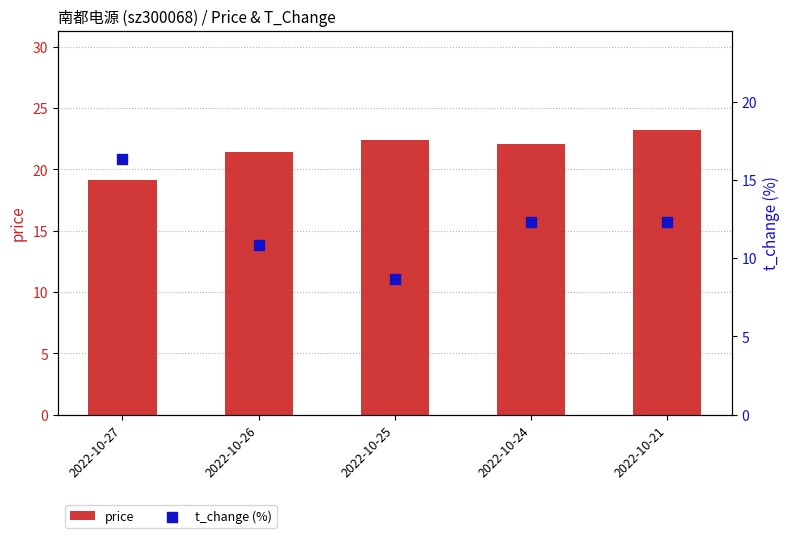

At which category is the sum across all series the highest?

2022-10-27